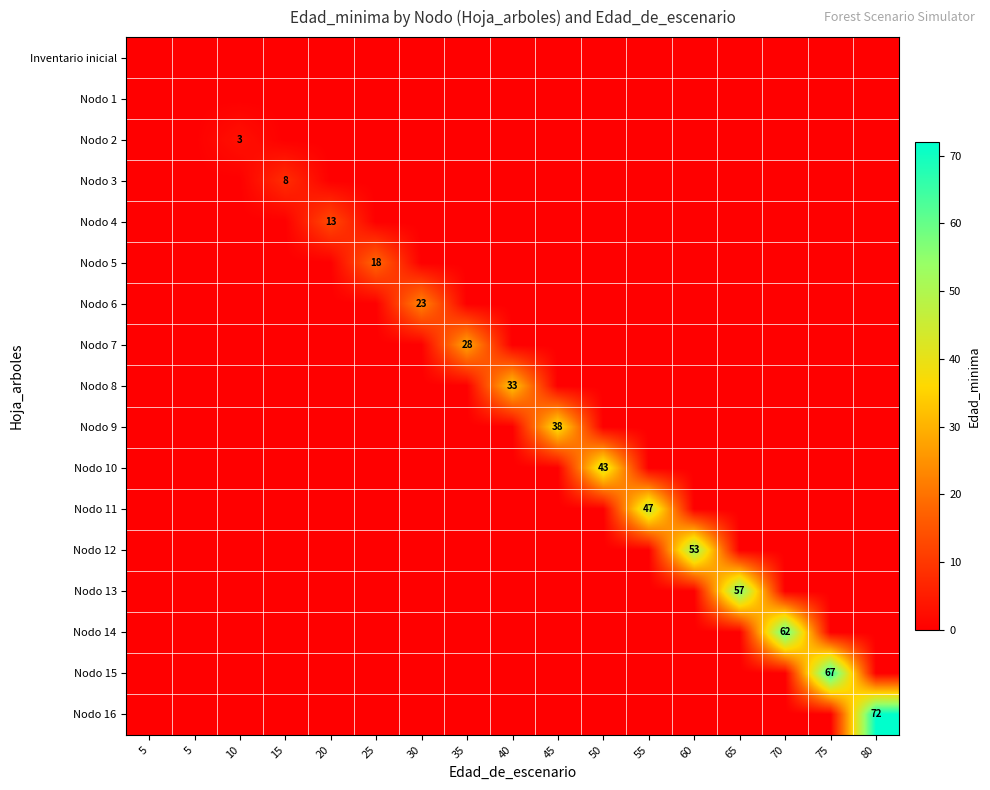

List the series in order of their peak value, highest first.

Nodo 16, Nodo 15, Nodo 14, Nodo 13, Nodo 12, Nodo 11, Nodo 10, Nodo 9, Nodo 8, Nodo 7, Nodo 6, Nodo 5, Nodo 4, Nodo 3, Nodo 2, Inventario inicial, Nodo 1